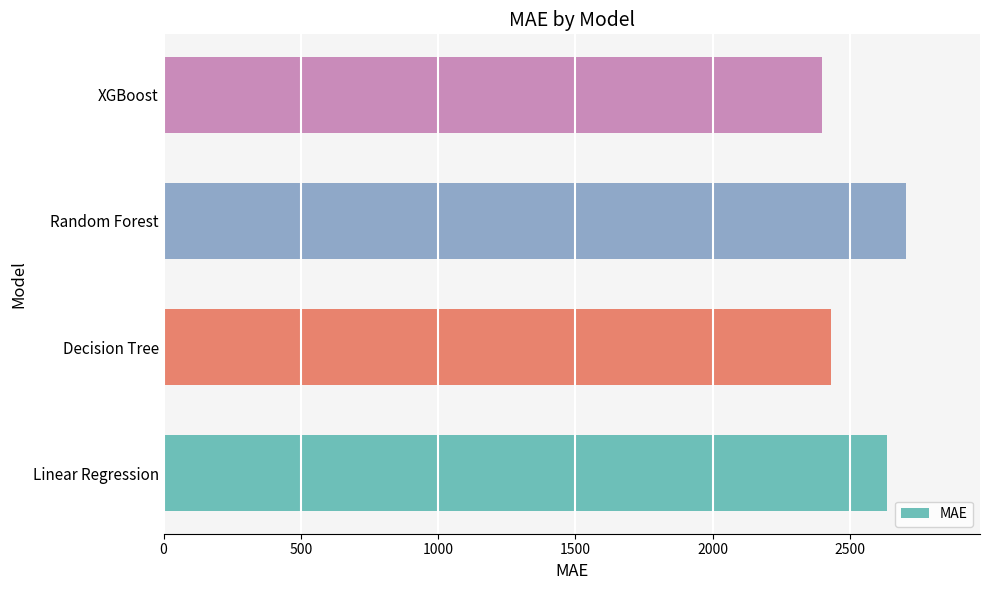

What is the sum of all values?

10167.3